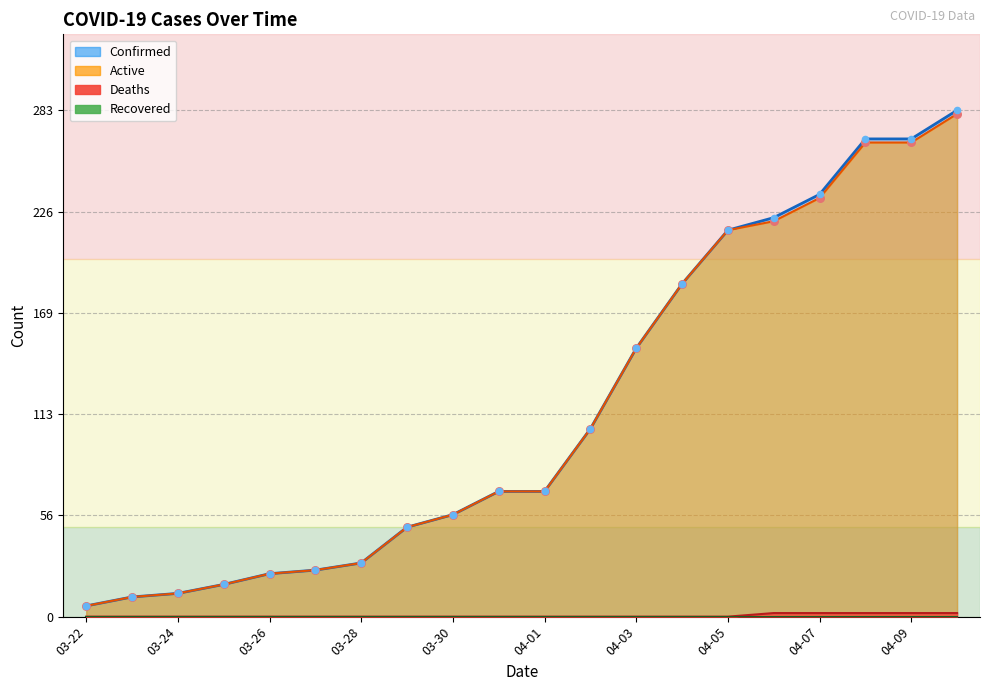

Which series has the largest total across all categories?

Confirmed